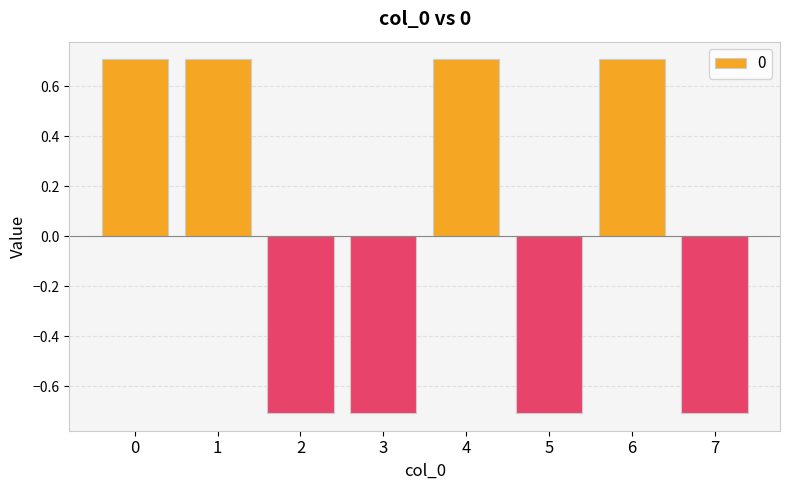

What is the maximum value shown in the chart?

0.7